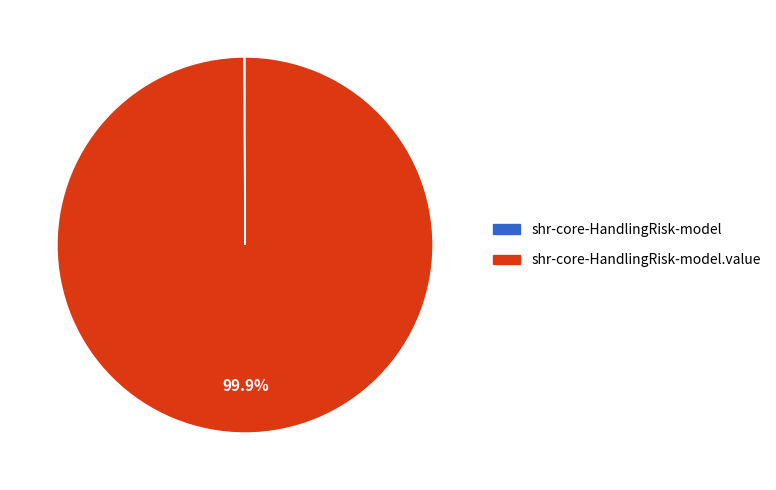

Is there any slice that represents more than half of the pie?

Yes